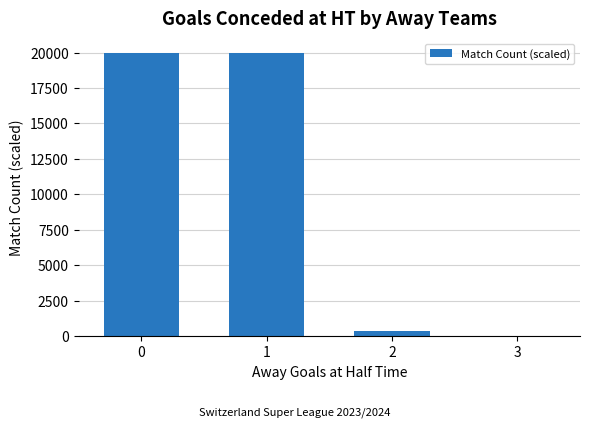

Reading left to right, extract all data points from this chart.

20000	20000	400	0